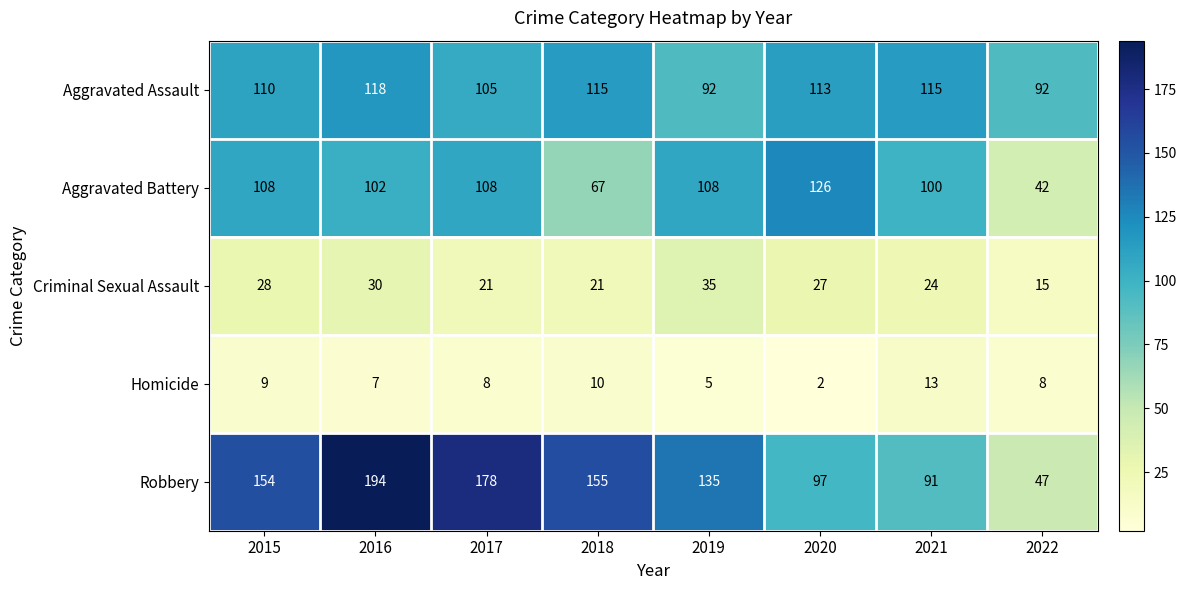

What value does the Criminal Sexual Assault series have at 2019?

35